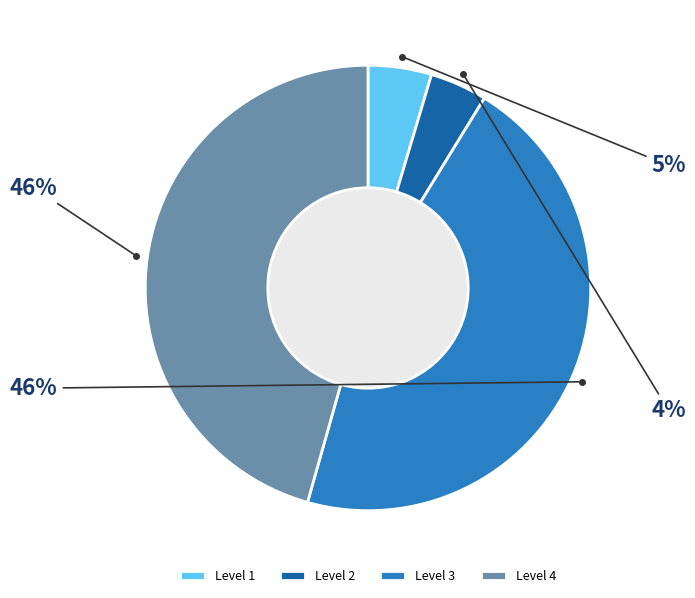

Is there a majority slice in this chart?

No